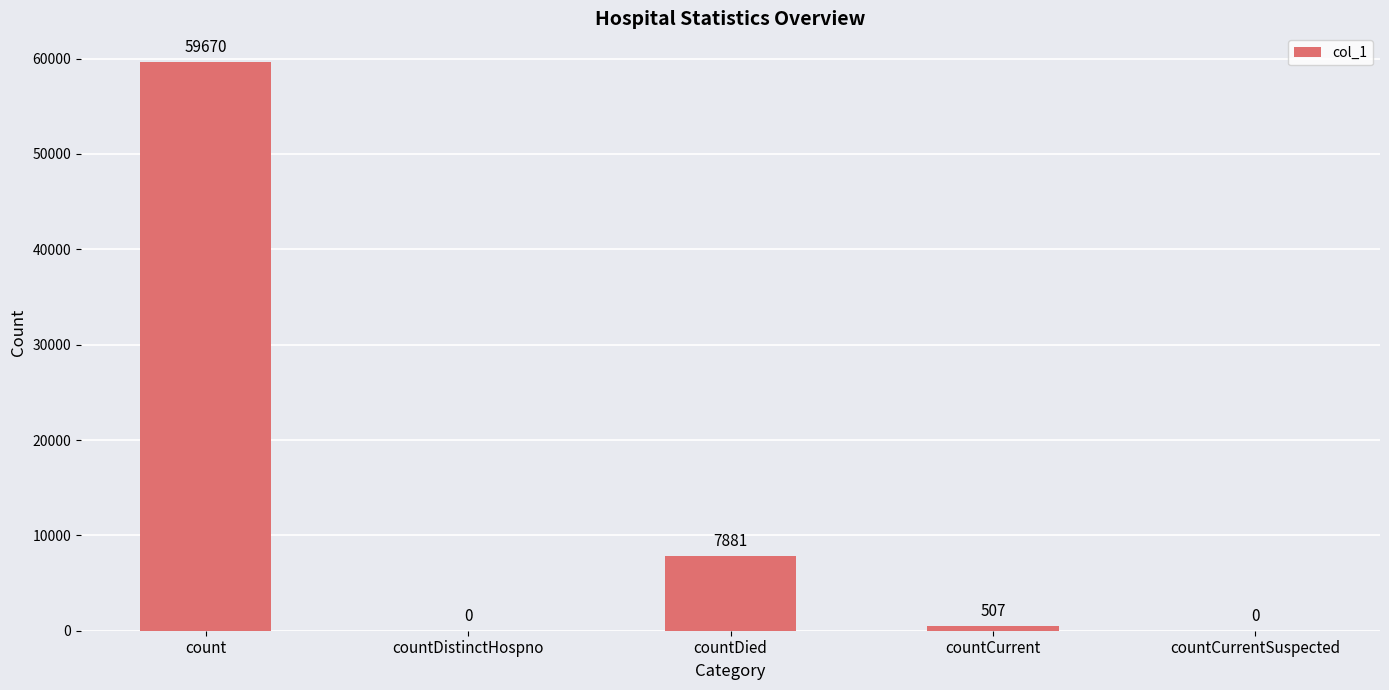

Between countDied and countDistinctHospno, which is larger?

countDied